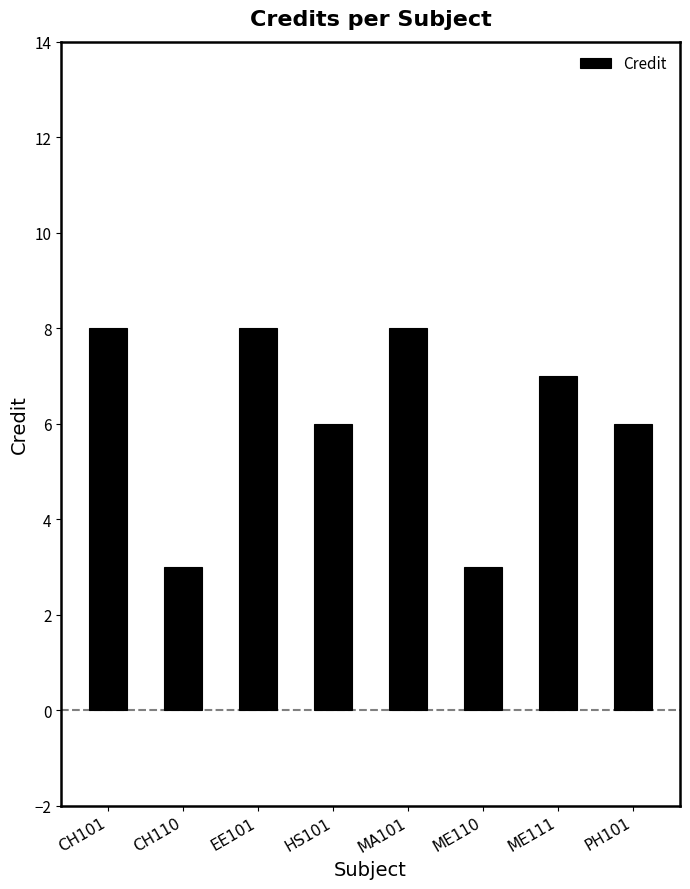

Is it true that the value at CH101 is 8?

True